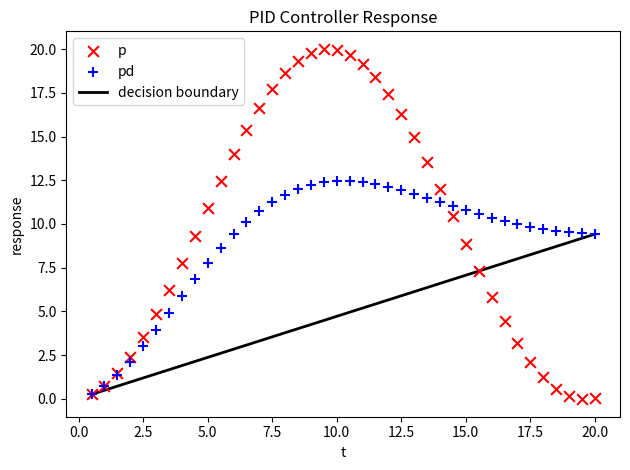

Which series has the widest spread of Y values?

p